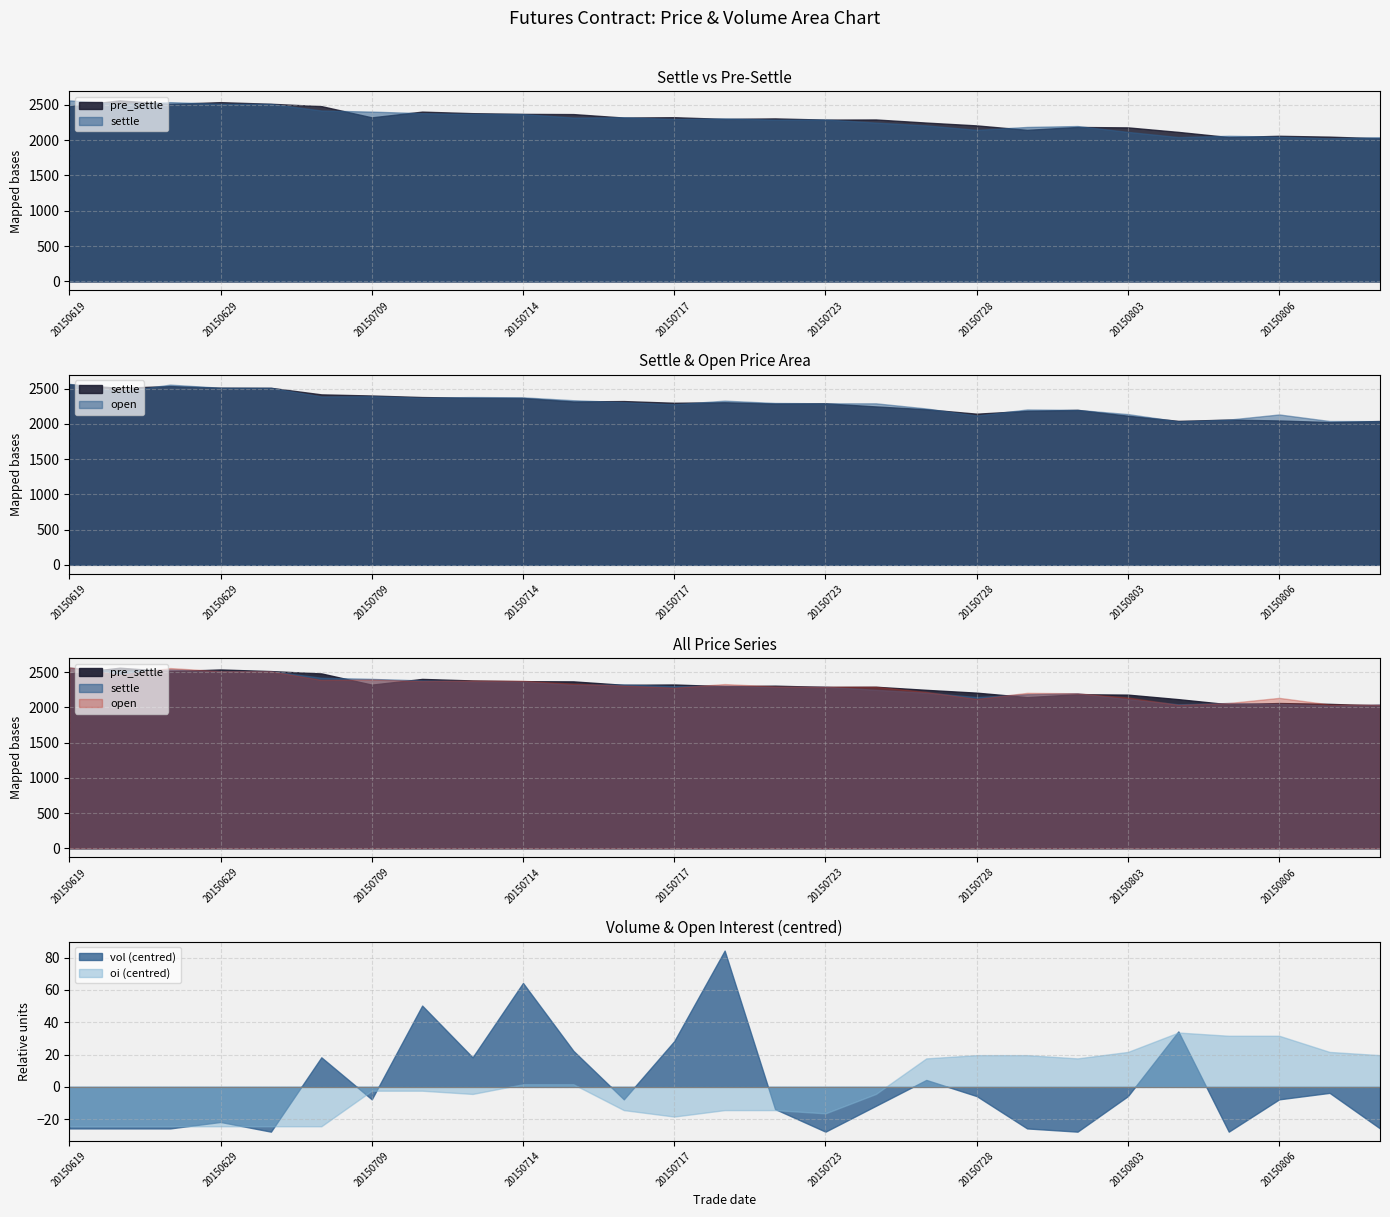

Which has a higher value, 20150630 or 20150722?

20150630